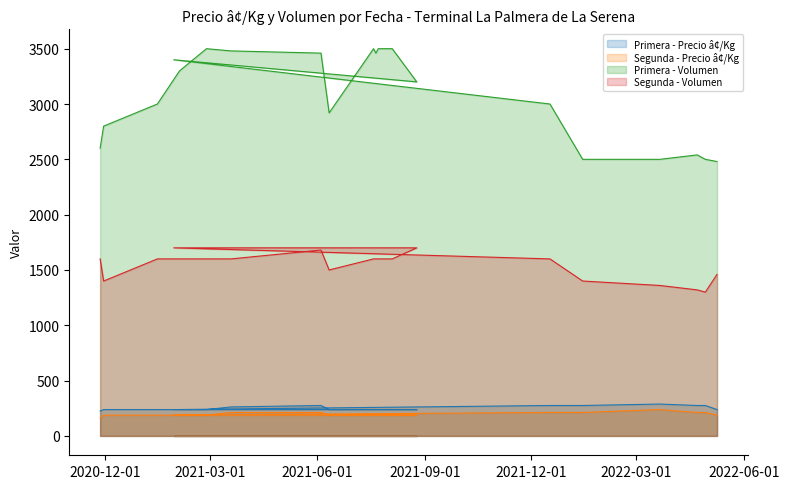

What is the value of the Primera - Volumen point at the 5th from the left?

3500